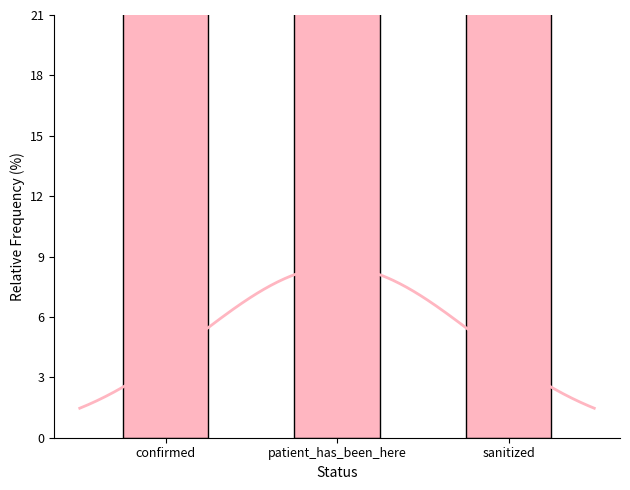

What is the smallest value displayed?

26.1